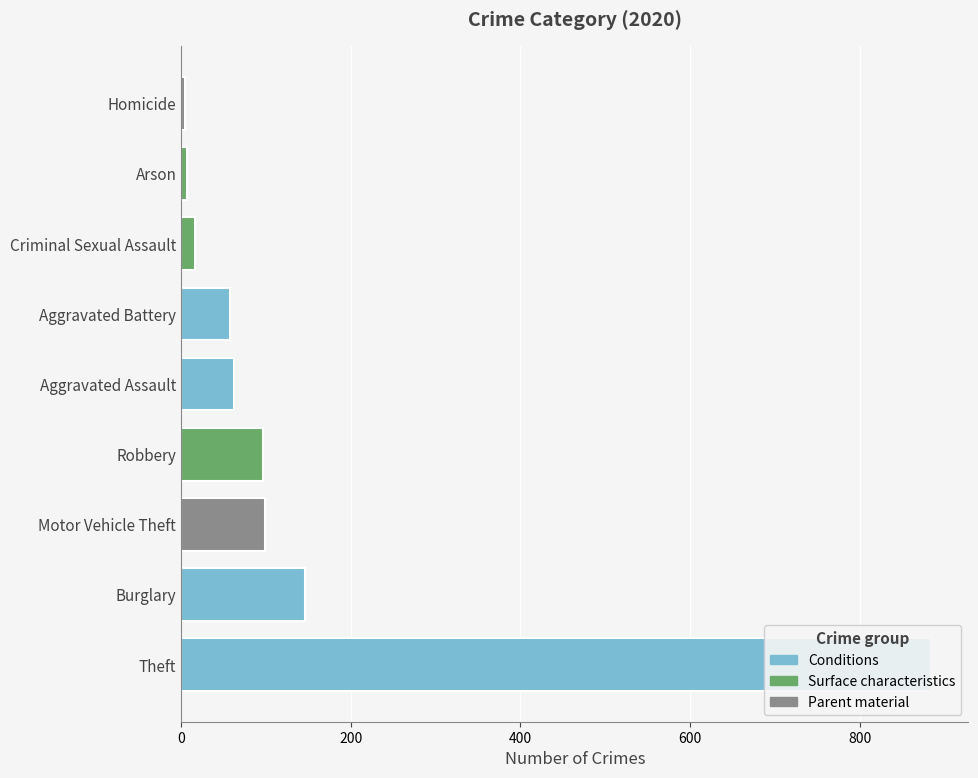

What is the value of the 2020 bar at the 2nd from the left?

57